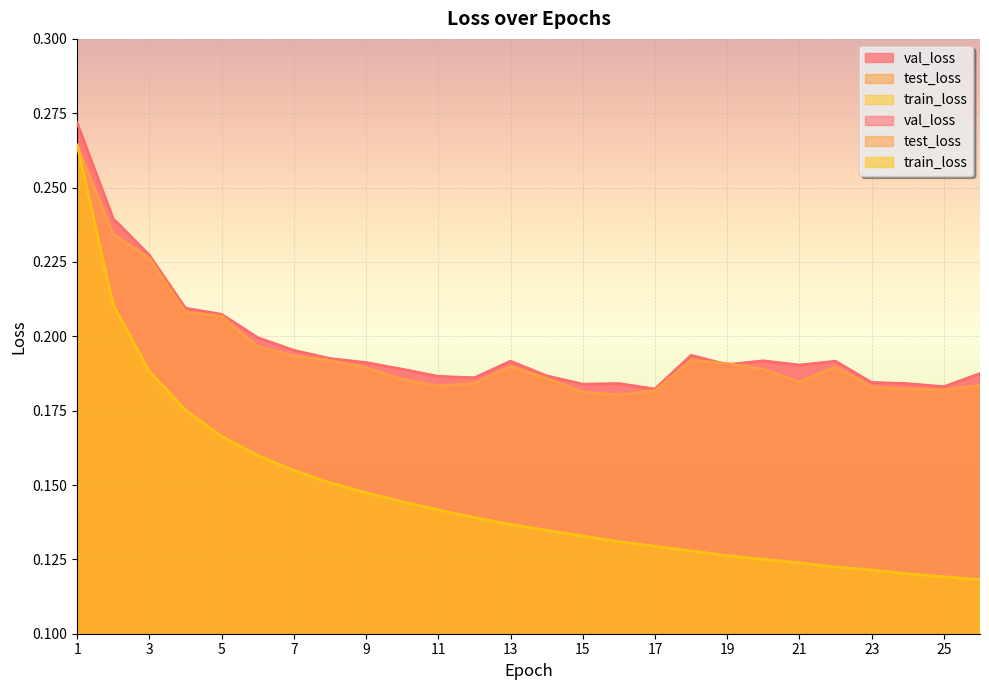

Where is the first local minimum for val_loss?

12